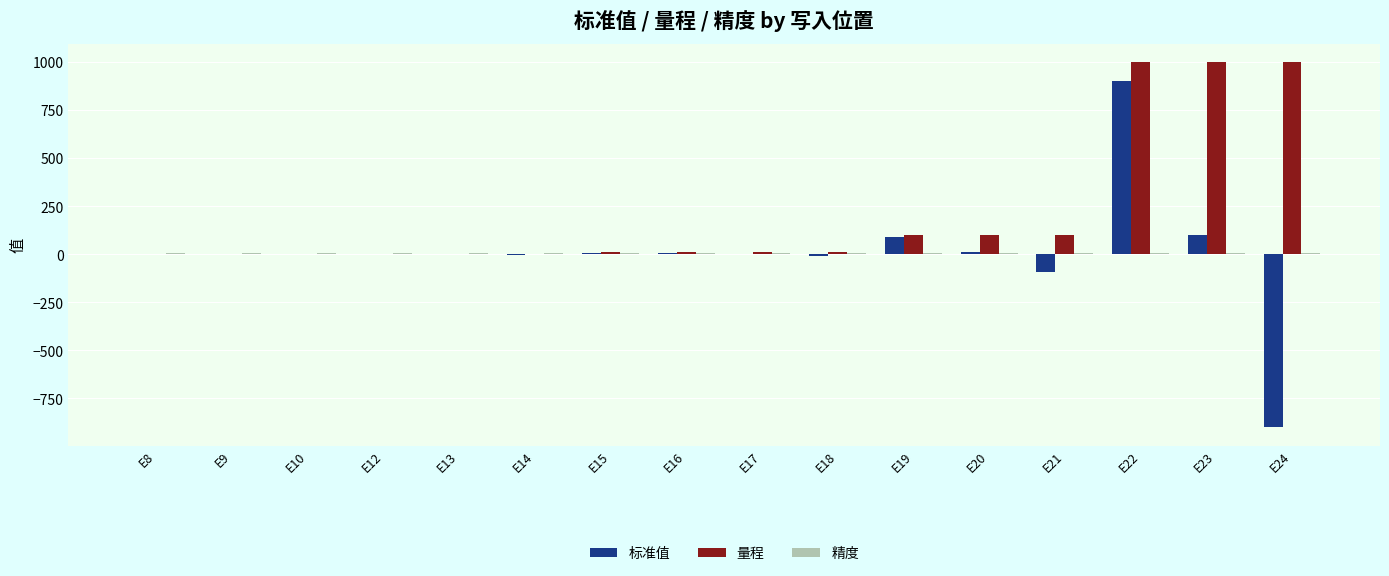

At which category is the sum across all series the highest?

E22